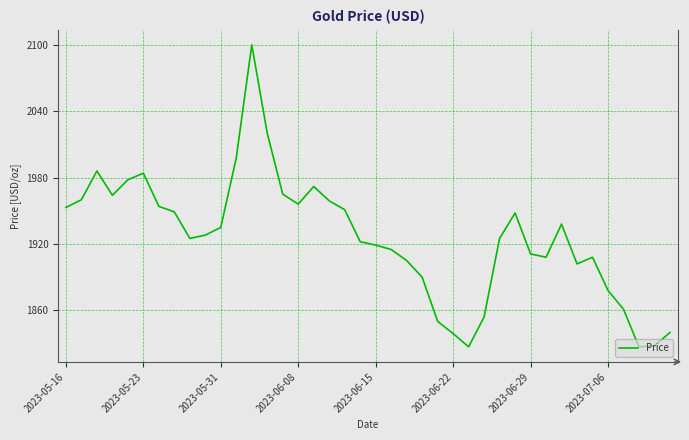

Is this an area chart (filled region under the line)?

No